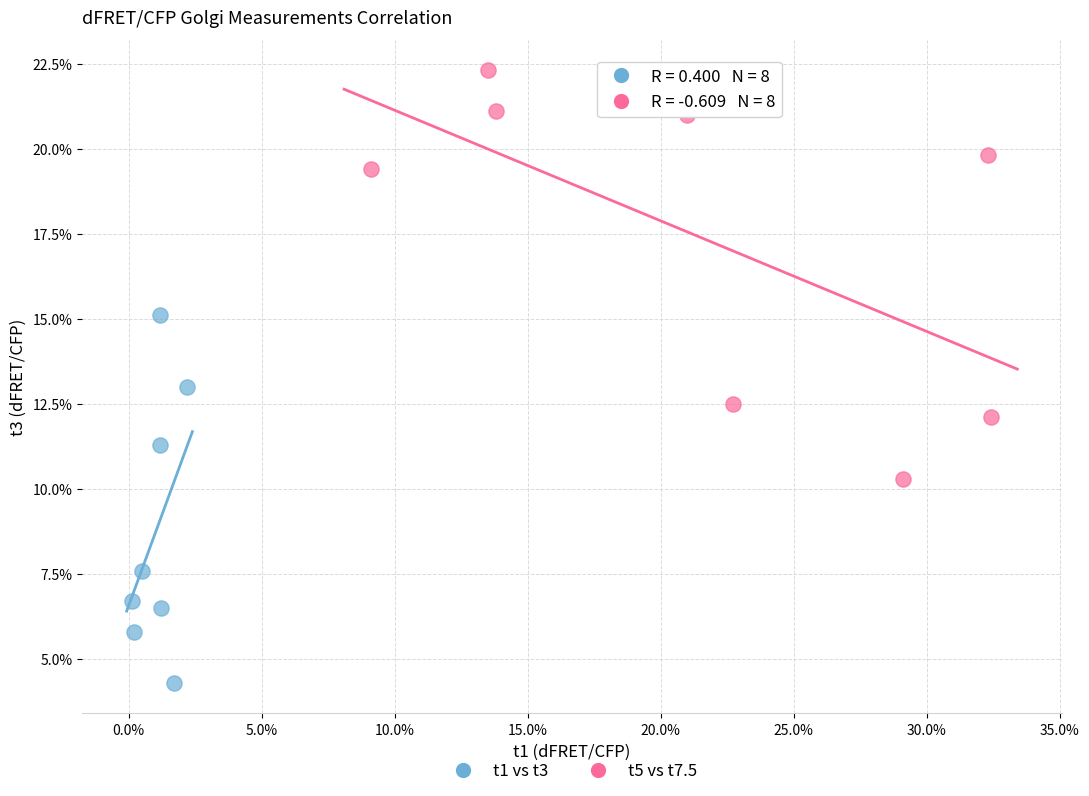

Which series contains the lowest Y value?

t1 vs t3